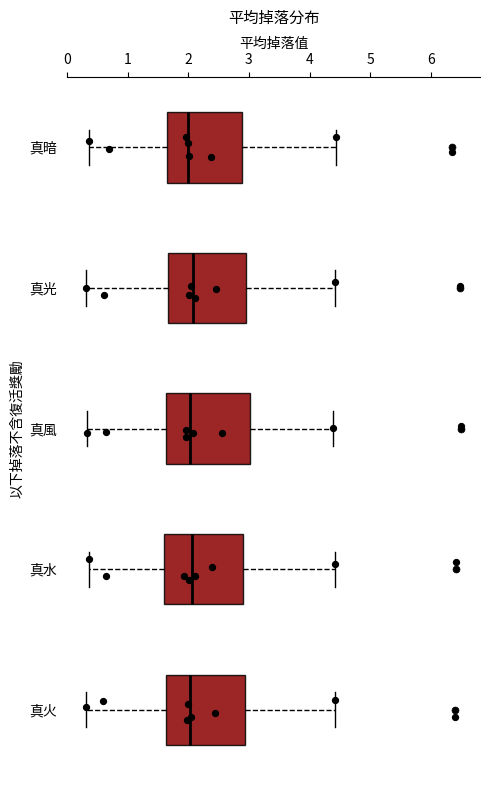

Reading bottom to top, transcribe this box plot: for each box, give where its median line is, the range the box spans, and where its two whiskers end, as read against the x-axis. The values are not printed on the chart, so give them approximately, as read against the axis.

真火: median 2.0, box 1.6 to 2.9, whiskers 0.3 to 4.4
真水: median 2.1, box 1.6 to 2.9, whiskers 0.4 to 4.4
真風: median 2.0, box 1.6 to 3.0, whiskers 0.3 to 4.4
真光: median 2.1, box 1.7 to 2.9, whiskers 0.3 to 4.4
真暗: median 2.0, box 1.6 to 2.9, whiskers 0.4 to 4.4